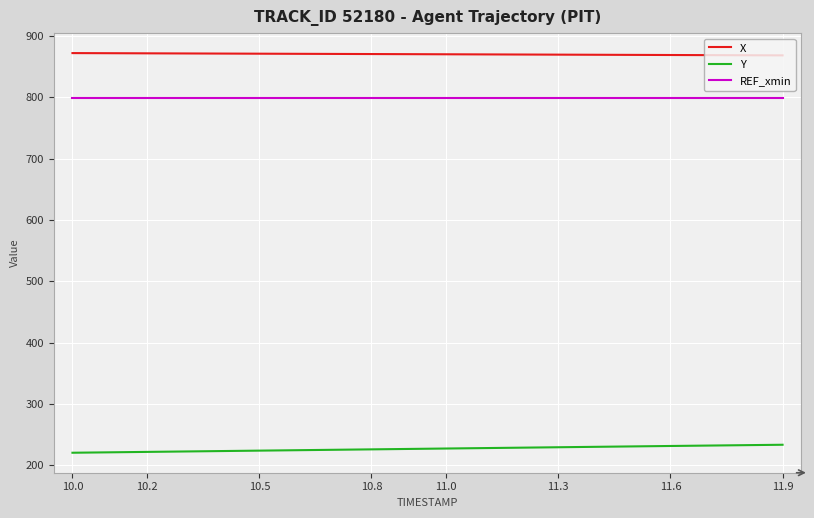

What is the average value of the X series?

870.2